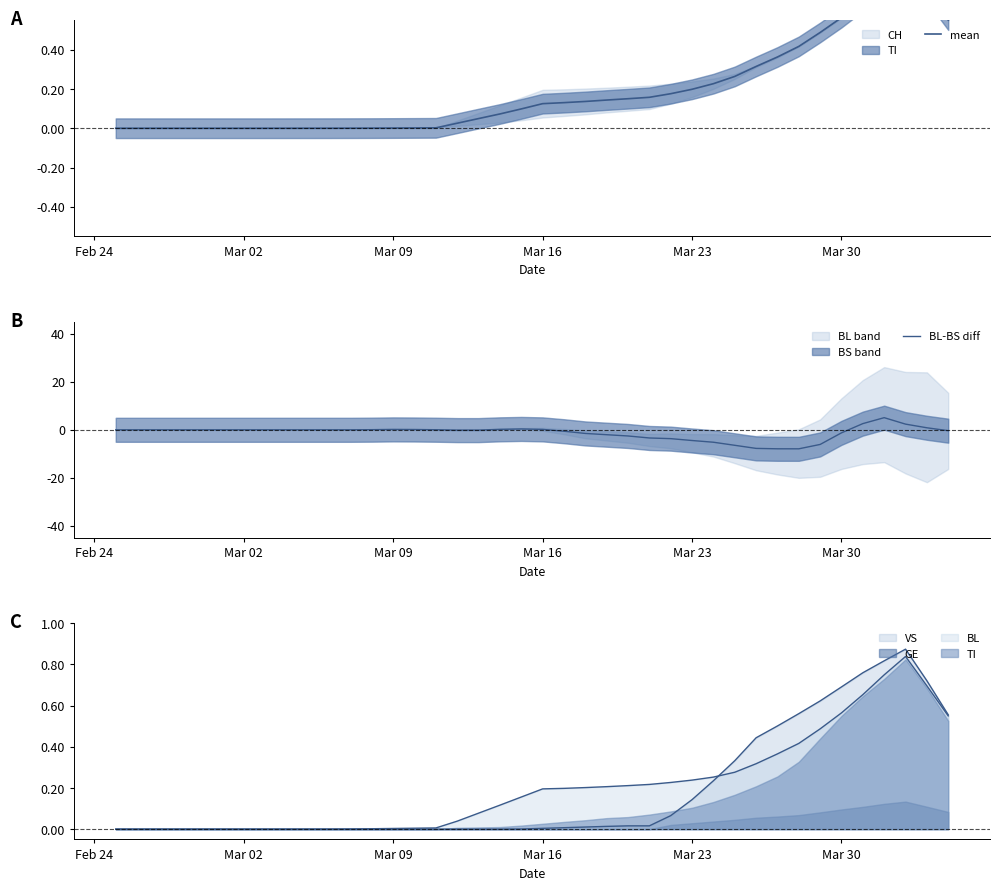

Count the number of categories in the chart.

40